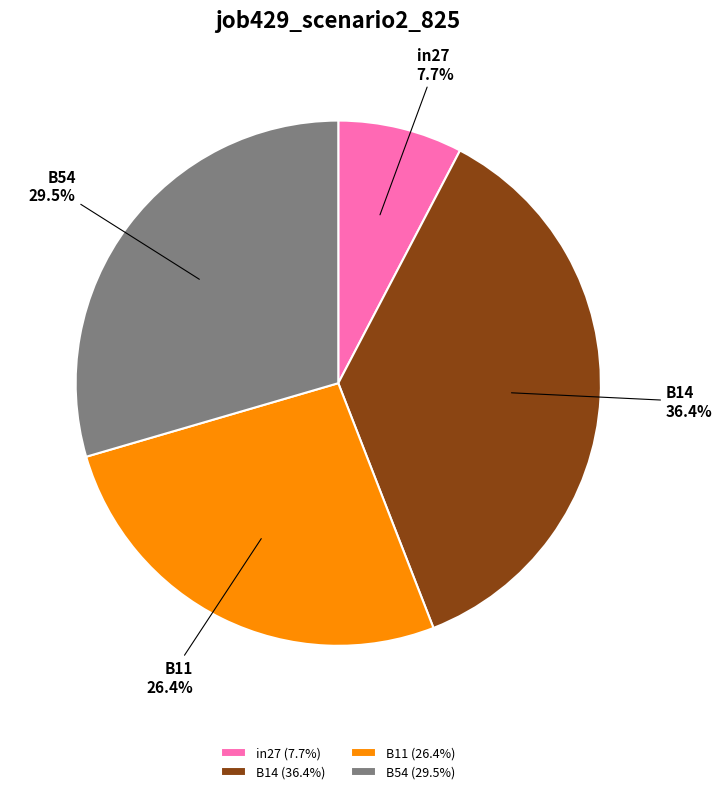

Which has a higher value, in27 or B14?

B14